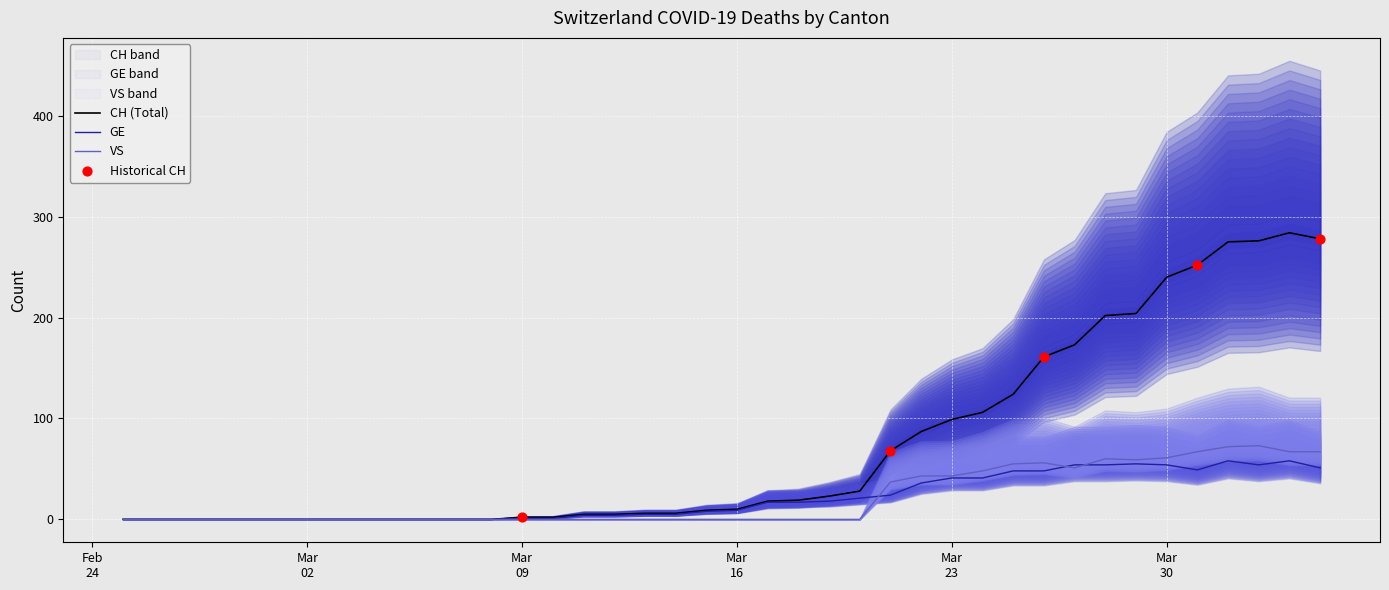

Which series contains the highest Y value?

CH (Total)